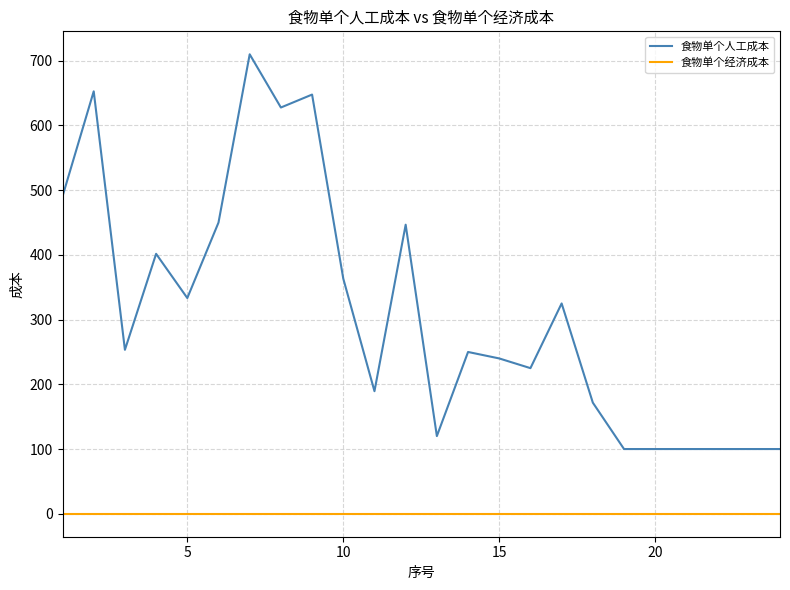

What is the maximum value shown in the chart?

710.0